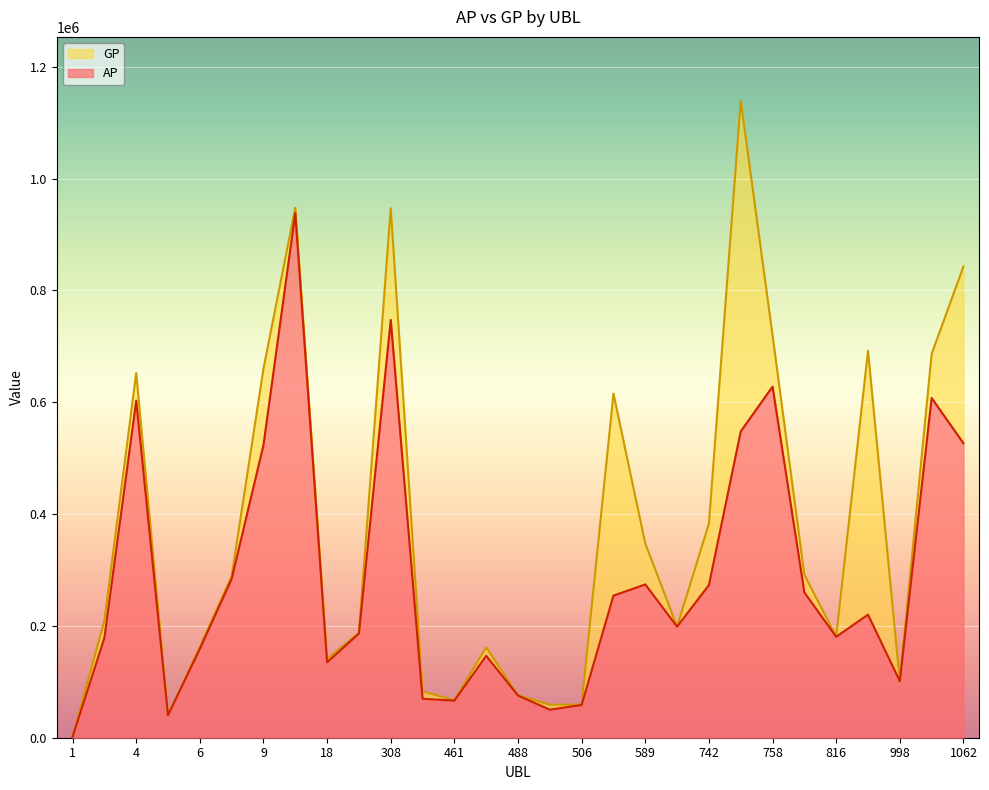

Rank the series by their maximum value, from highest to lowest.

GP, AP